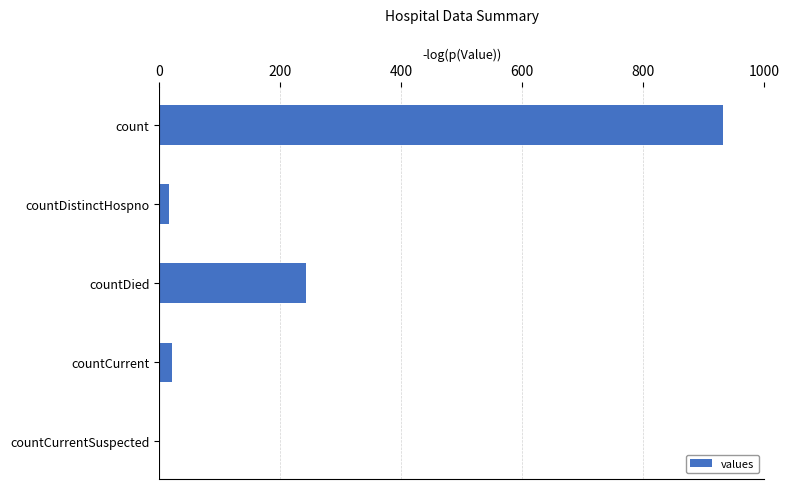

How many distinct data groups are displayed?

1